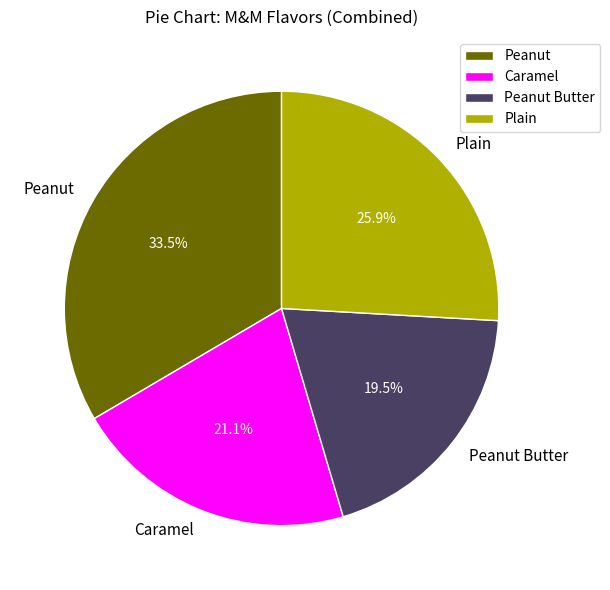

Which has a higher value, Peanut Butter or Caramel?

Caramel